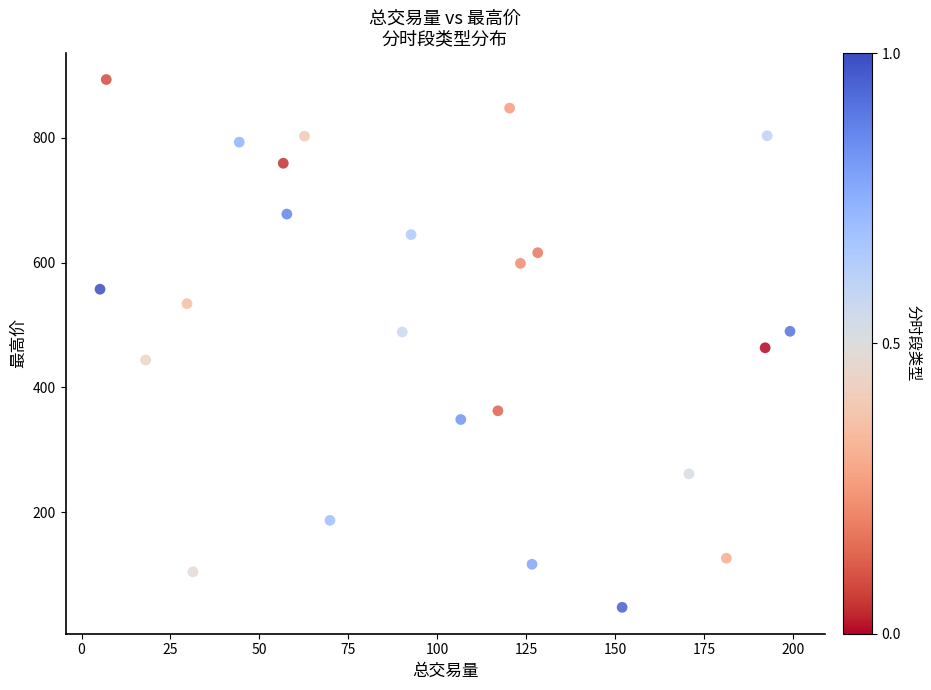

What is the range of Y values (max minus min)?

846.4